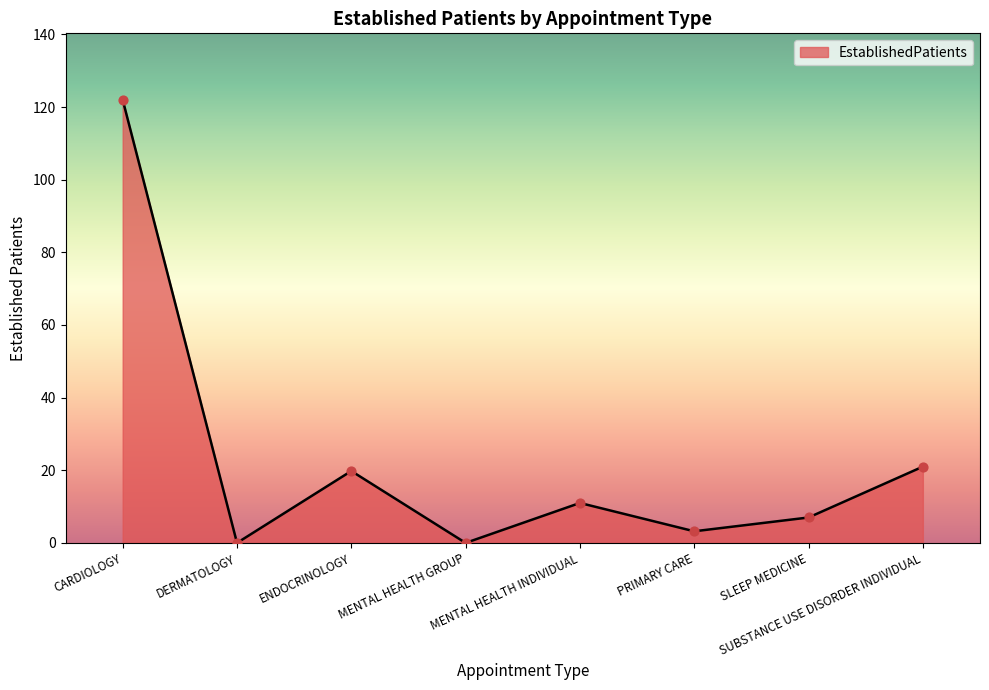

What is the change in value from ENDOCRINOLOGY to PRIMARY CARE?

-16.6